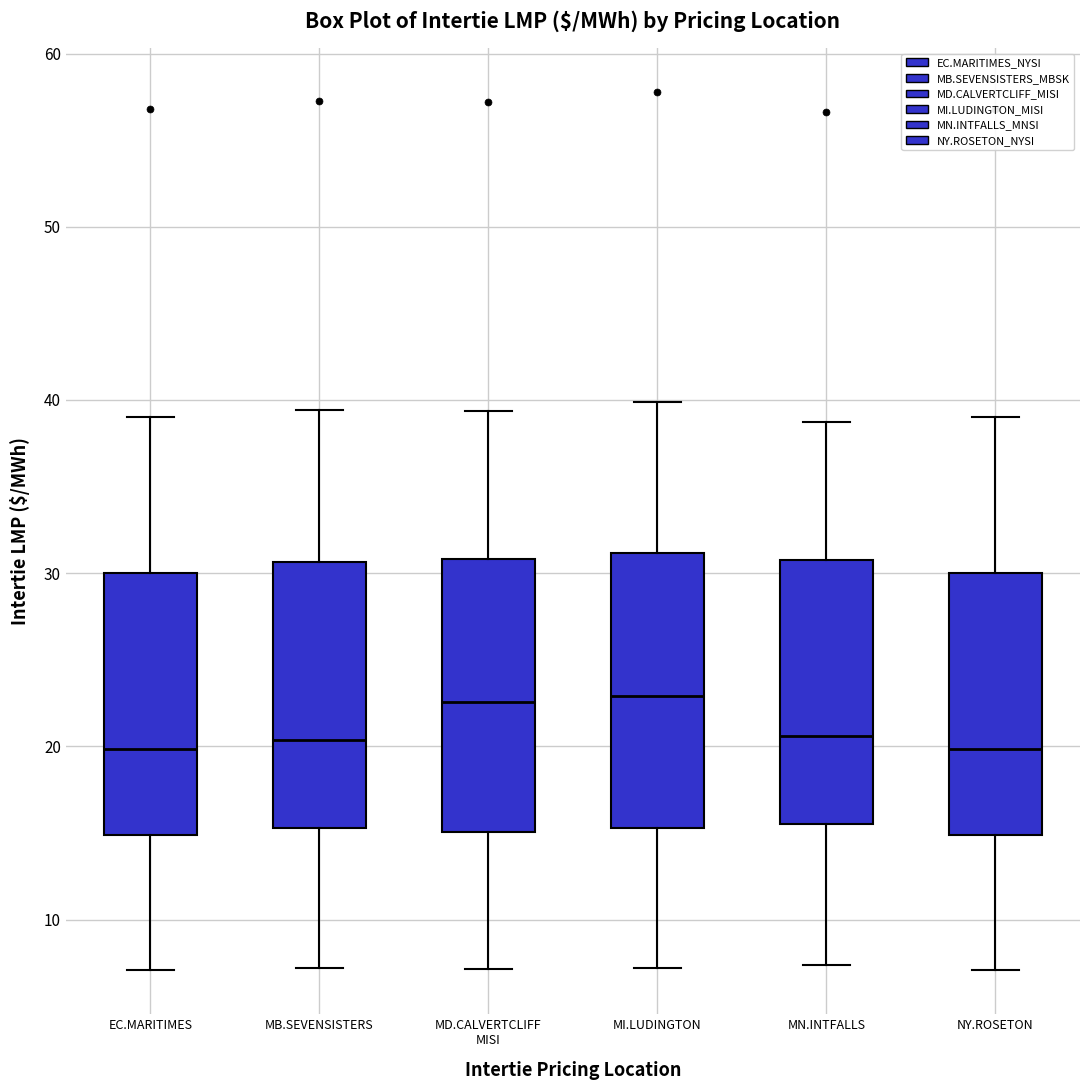

Where does the median line of the box for MB.SEVENSISTERS sit on the y-axis? The values are not printed on the chart, so give them approximately, as read against the axis.

20